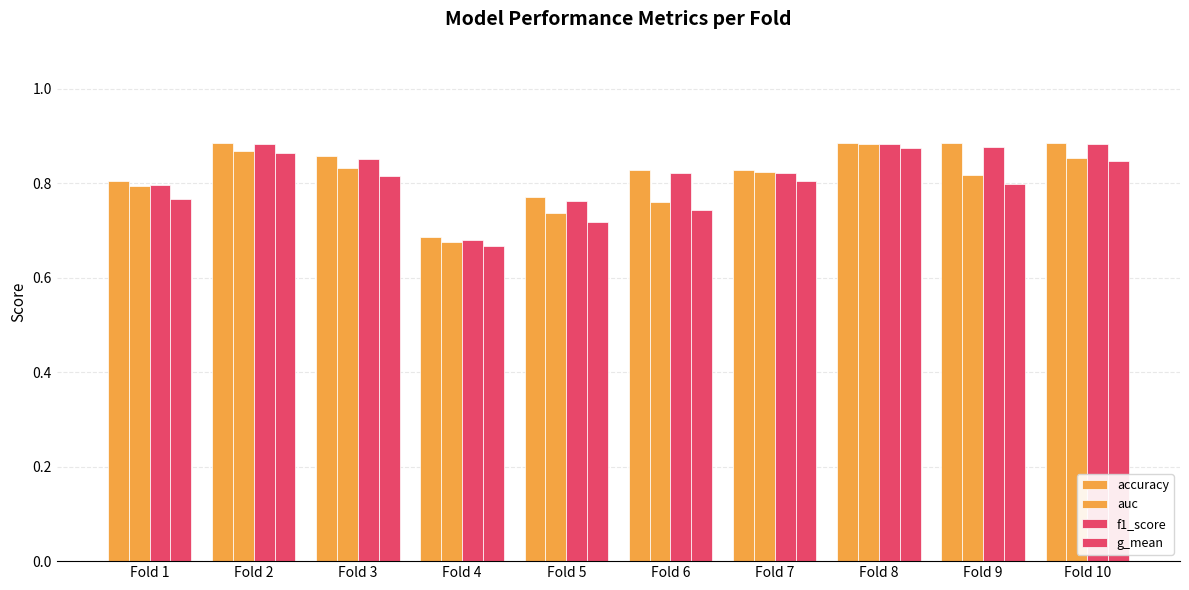

Read the g_mean value at Fold 7.

0.8